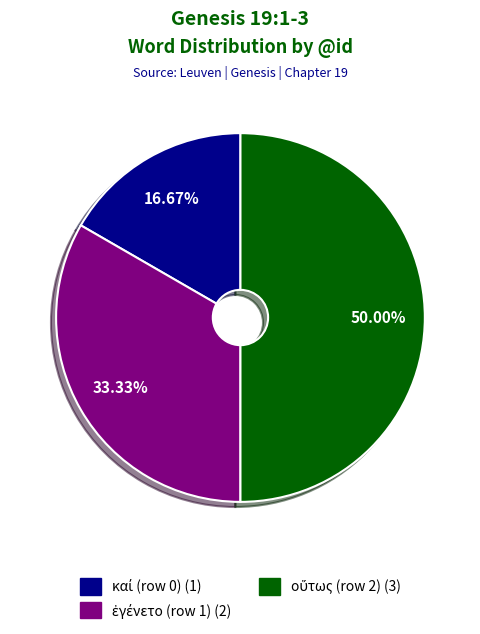

Rank the categories by value from highest to lowest.

οὕτως (row 2), ἐγένετο (row 1), καί (row 0)